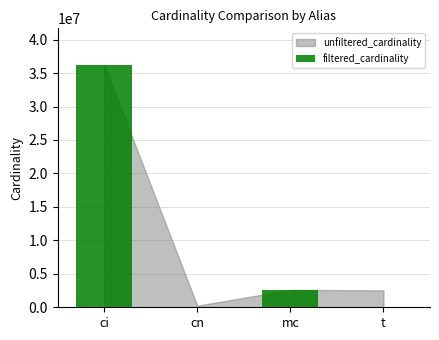

The value at mc is 4234180. True or false?

False